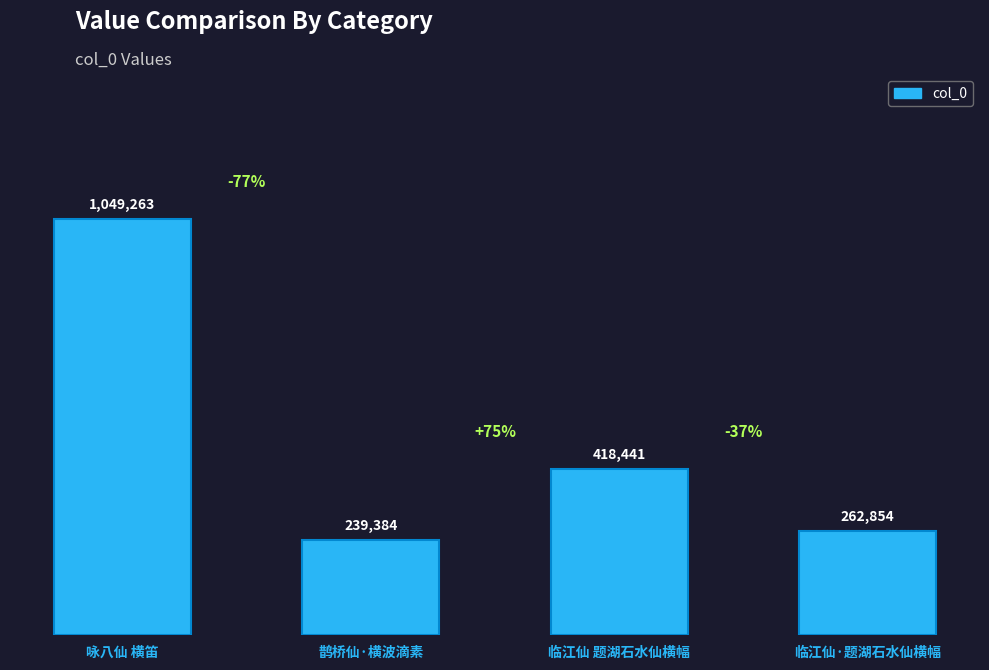

How many values are below 418441?

2